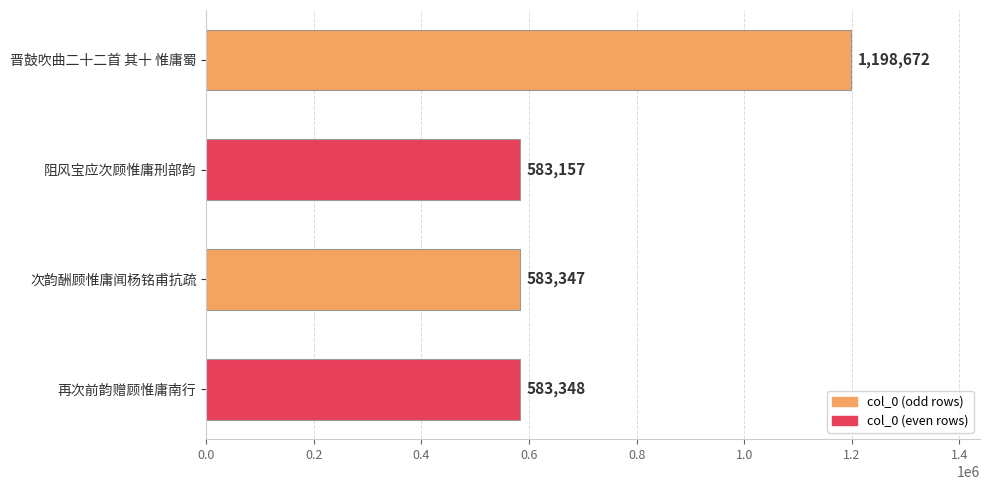

Rank the categories by value from highest to lowest.

晋鼓吹曲二十二首 其十 惟庸蜀, 再次前韵赠顾惟庸南行, 次韵酬顾惟庸闻杨铭甫抗疏, 阻风宝应次顾惟庸刑部韵